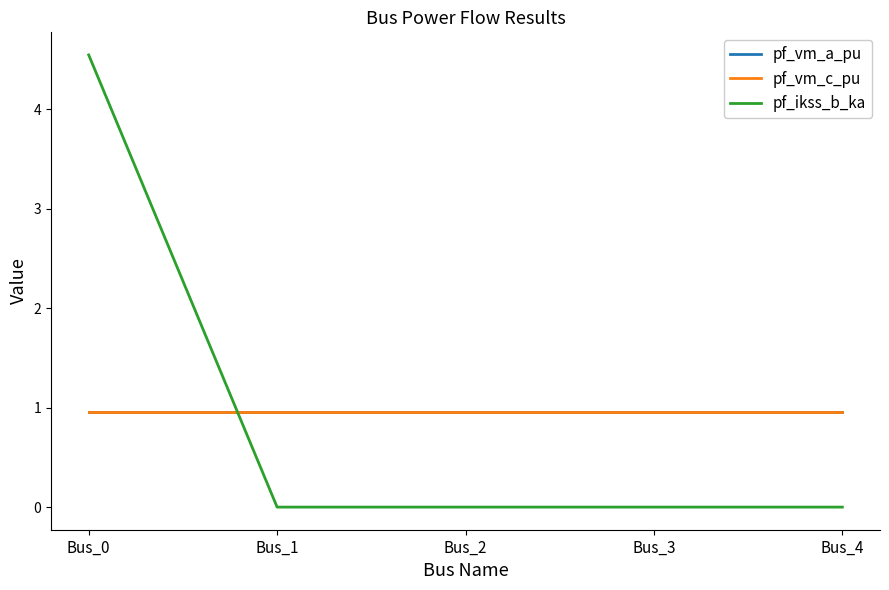

What is the sum of the pf_vm_a_pu values at Bus_2 and Bus_1?

1.9